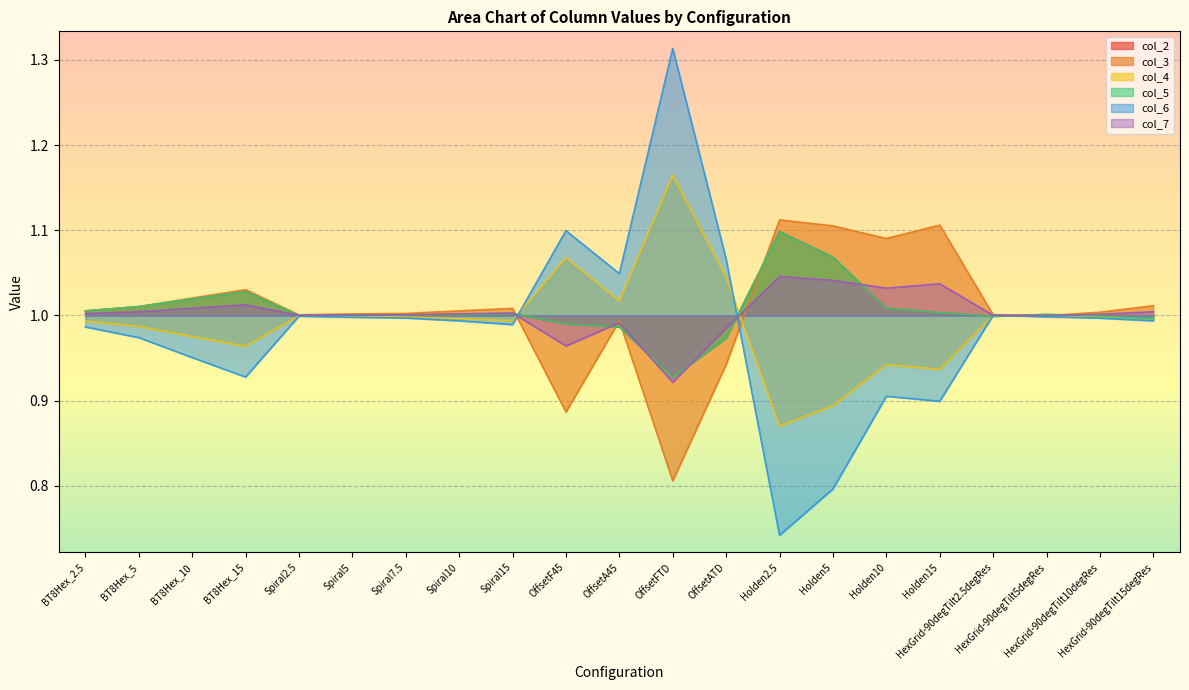

Reading left to right, what are all the values shown in this chart?

col_2: BT8Hex_2.5=1.0	BT8Hex_5=1.0	BT8Hex_10=1.0	BT8Hex_15=1.0	Spiral2.5=1.0	Spiral5=1.0	Spiral7.5=1.0	Spiral10=1.0	Spiral15=1.0	OffsetF45=1.0	OffsetA45=1.0	OffsetFTD=0.9	OffsetATD=1.0	Holden2.5=1.1	Holden5=1.1	Holden10=1.0	Holden15=1.0	HexGrid-90degTilt2.5degRes=1.0	HexGrid-90degTilt5degRes=1.0	HexGrid-90degTilt10degRes=1.0	HexGrid-90degTilt15degRes=1.0
col_3: BT8Hex_2.5=1.0	BT8Hex_5=1.0	BT8Hex_10=1.0	BT8Hex_15=1.0	Spiral2.5=1.0	Spiral5=1.0	Spiral7.5=1.0	Spiral10=1.0	Spiral15=1.0	OffsetF45=0.9	OffsetA45=1.0	OffsetFTD=0.8	OffsetATD=0.9	Holden2.5=1.1	Holden5=1.1	Holden10=1.1	Holden15=1.1	HexGrid-90degTilt2.5degRes=1.0	HexGrid-90degTilt5degRes=1.0	HexGrid-90degTilt10degRes=1.0	HexGrid-90degTilt15degRes=1.0
col_4: BT8Hex_2.5=1.0	BT8Hex_5=1.0	BT8Hex_10=1.0	BT8Hex_15=1.0	Spiral2.5=1.0	Spiral5=1.0	Spiral7.5=1.0	Spiral10=1.0	Spiral15=1.0	OffsetF45=1.1	OffsetA45=1.0	OffsetFTD=1.2	OffsetATD=1.0	Holden2.5=0.9	Holden5=0.9	Holden10=0.9	Holden15=0.9	HexGrid-90degTilt2.5degRes=1.0	HexGrid-90degTilt5degRes=1.0	HexGrid-90degTilt10degRes=1.0	HexGrid-90degTilt15degRes=1.0
col_5: BT8Hex_2.5=1.0	BT8Hex_5=1.0	BT8Hex_10=1.0	BT8Hex_15=1.0	Spiral2.5=1.0	Spiral5=1.0	Spiral7.5=1.0	Spiral10=1.0	Spiral15=1.0	OffsetF45=1.0	OffsetA45=1.0	OffsetFTD=0.9	OffsetATD=1.0	Holden2.5=1.1	Holden5=1.1	Holden10=1.0	Holden15=1.0	HexGrid-90degTilt2.5degRes=1.0	HexGrid-90degTilt5degRes=1.0	HexGrid-90degTilt10degRes=1.0	HexGrid-90degTilt15degRes=1.0
col_6: BT8Hex_2.5=1.0	BT8Hex_5=1.0	BT8Hex_10=1.0	BT8Hex_15=0.9	Spiral2.5=1.0	Spiral5=1.0	Spiral7.5=1.0	Spiral10=1.0	Spiral15=1.0	OffsetF45=1.1	OffsetA45=1.0	OffsetFTD=1.3	OffsetATD=1.1	Holden2.5=0.7	Holden5=0.8	Holden10=0.9	Holden15=0.9	HexGrid-90degTilt2.5degRes=1.0	HexGrid-90degTilt5degRes=1.0	HexGrid-90degTilt10degRes=1.0	HexGrid-90degTilt15degRes=1.0
col_7: BT8Hex_2.5=1.0	BT8Hex_5=1.0	BT8Hex_10=1.0	BT8Hex_15=1.0	Spiral2.5=1.0	Spiral5=1.0	Spiral7.5=1.0	Spiral10=1.0	Spiral15=1.0	OffsetF45=1.0	OffsetA45=1.0	OffsetFTD=0.9	OffsetATD=1.0	Holden2.5=1.0	Holden5=1.0	Holden10=1.0	Holden15=1.0	HexGrid-90degTilt2.5degRes=1.0	HexGrid-90degTilt5degRes=1.0	HexGrid-90degTilt10degRes=1.0	HexGrid-90degTilt15degRes=1.0